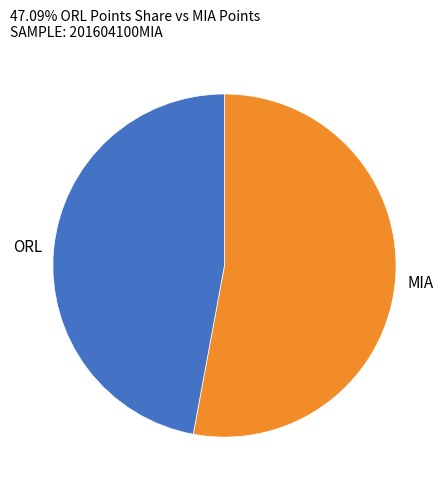

Which has a higher value, MIA or ORL?

MIA